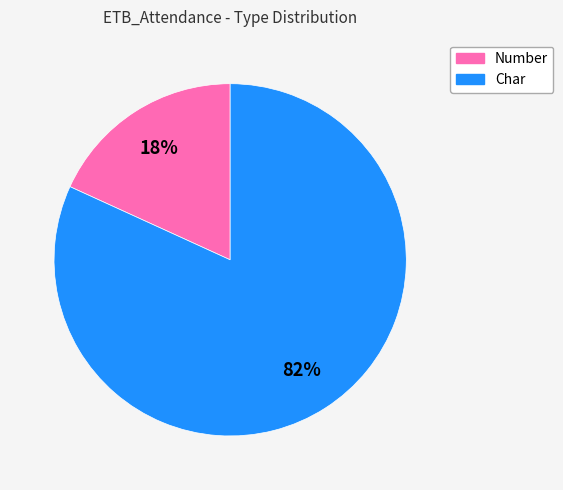

Is there a majority slice in this chart?

Yes